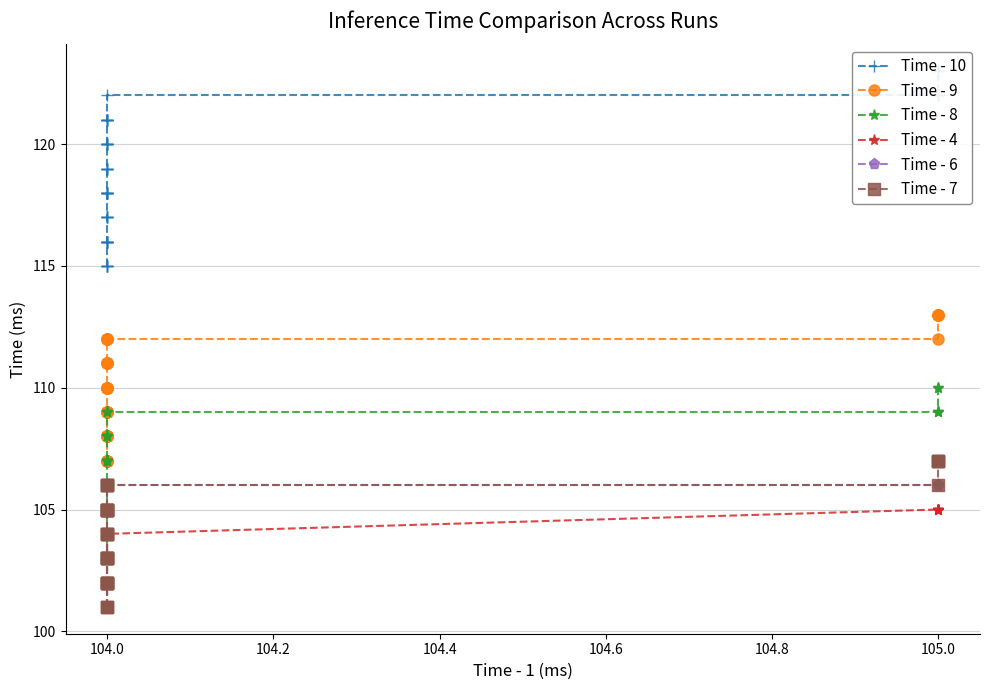

True or false: Time - 7 has more than 2 interior local peaks.

False